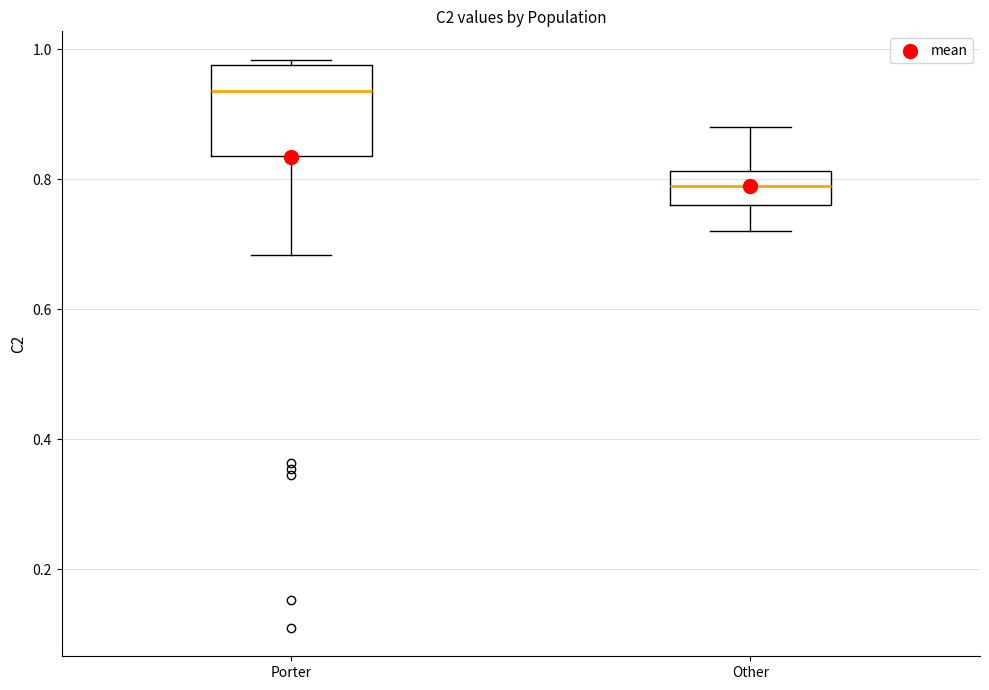

Where does the lower whisker of the box for Porter end on the y-axis? The values are not printed on the chart, so give them approximately, as read against the axis.

0.68